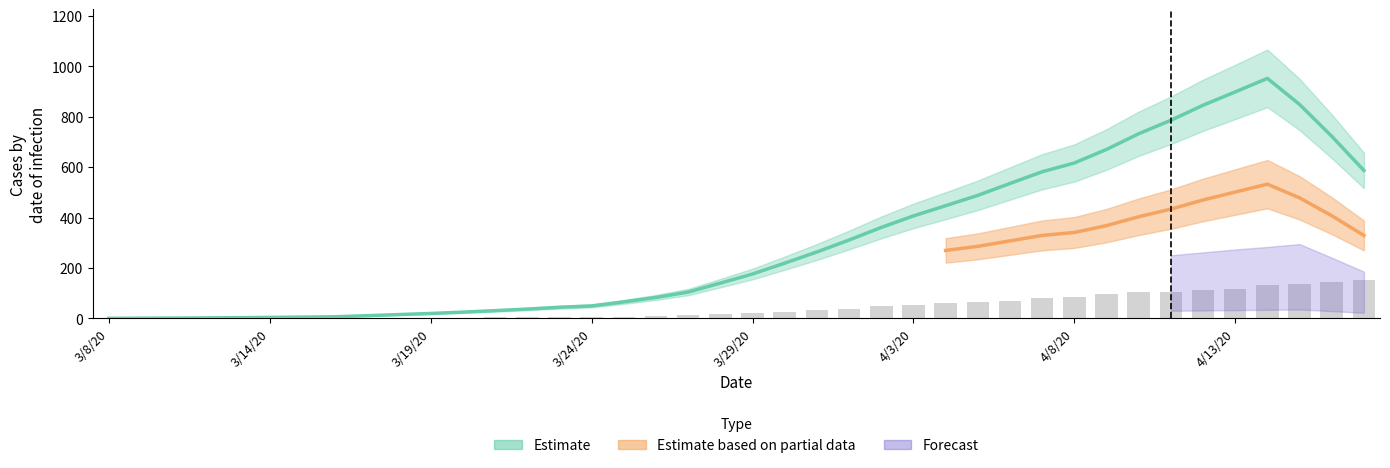

How many data points does each series have?

40